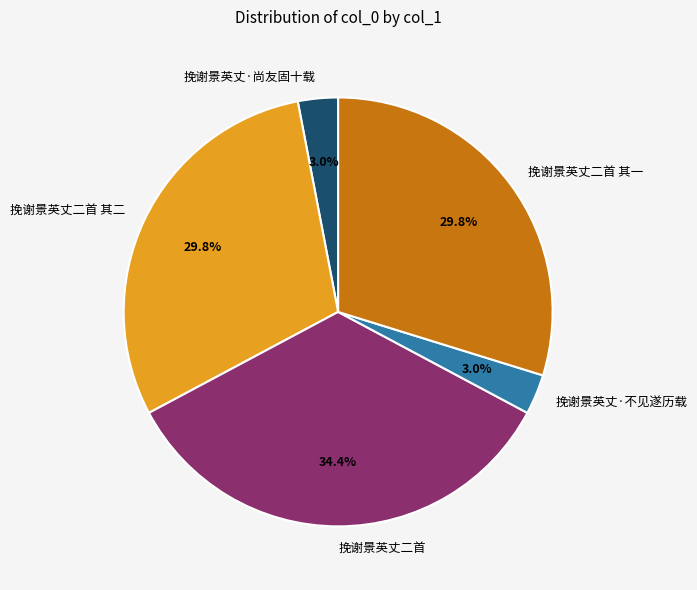

Is it true that 挽谢景英丈二首 is 46% of the pie?

False